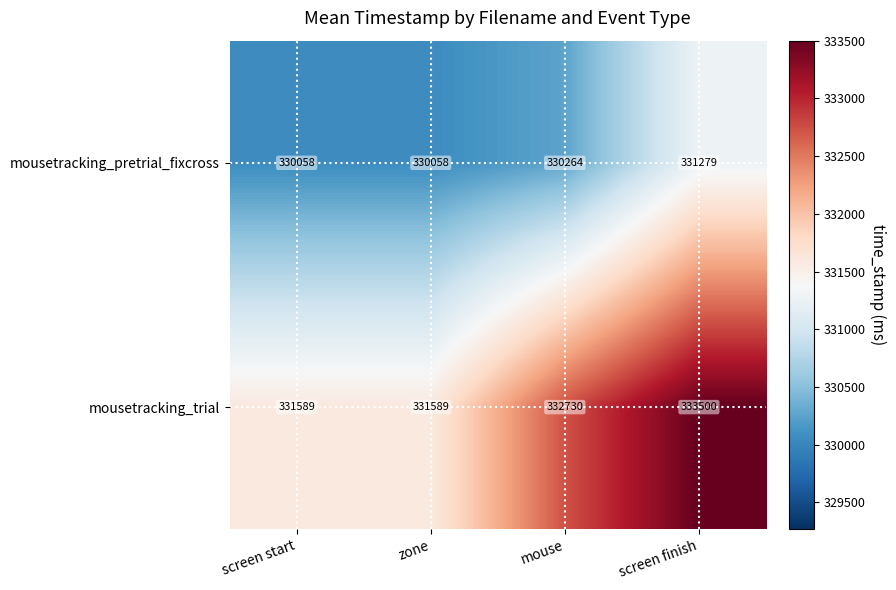

Reading right to left, what are all the values shown in this chart?

mousetracking_pretrial_fixcross: screen finish=331279	mouse=330264	zone=330058	screen start=330058
mousetracking_trial: screen finish=333500	mouse=332730	zone=331589	screen start=331589